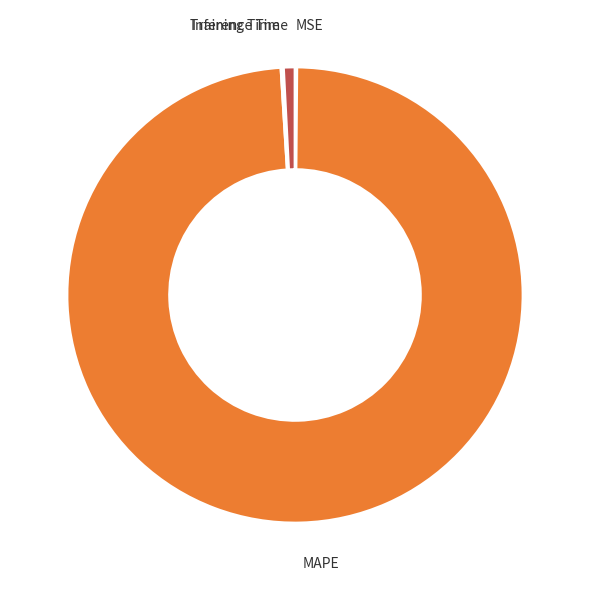

Combined, do Inference Time and MAPE account for over 50%?

Yes